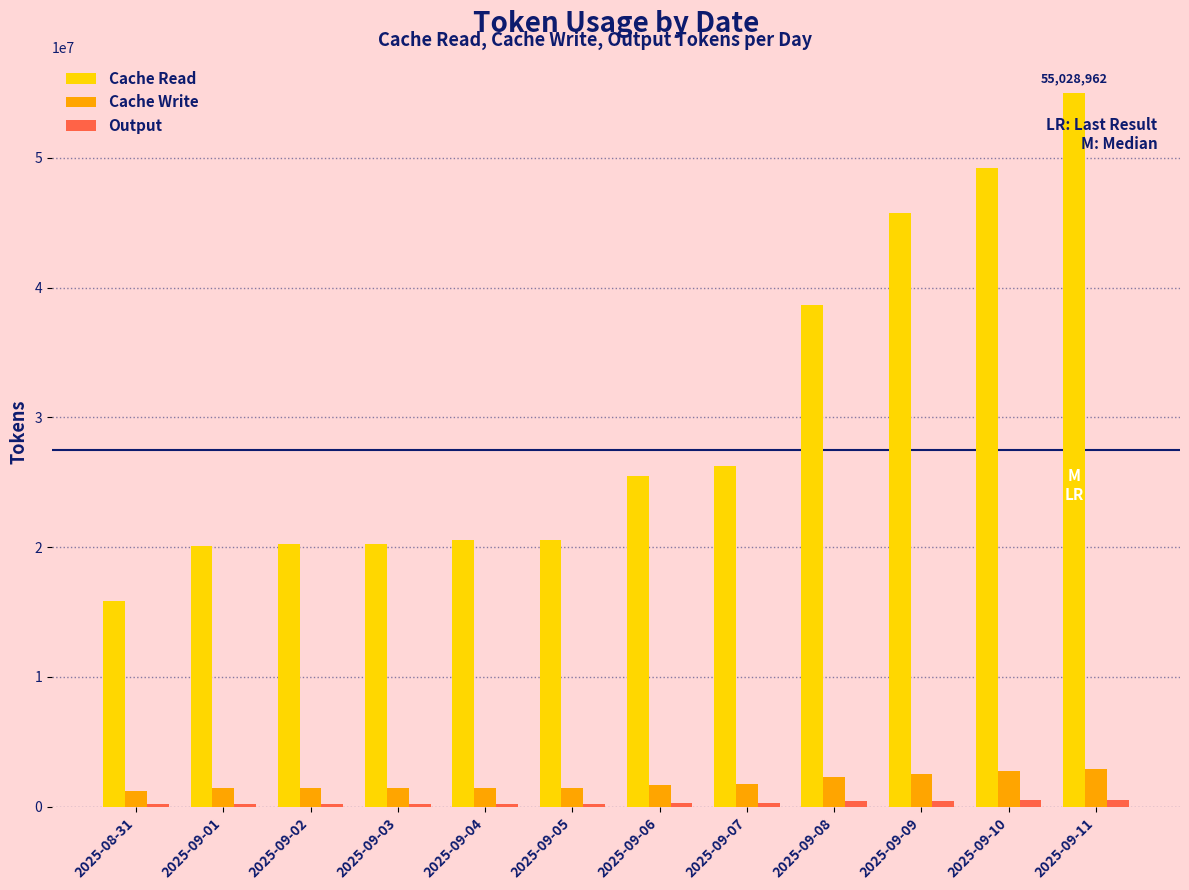

True or false: Cache Read has a value of 38630209 at 2025-09-08.

True